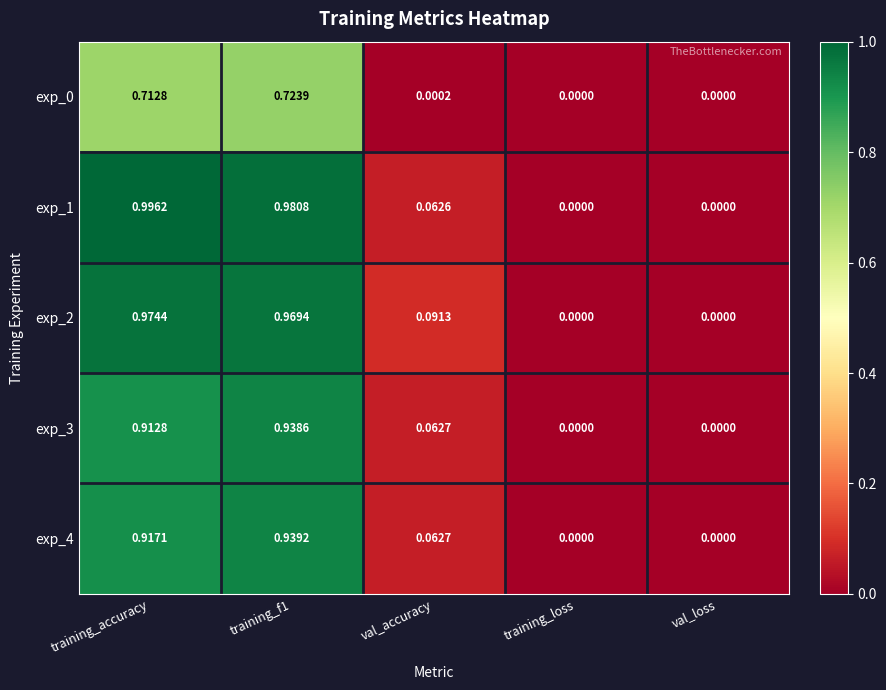

At which label does exp_1 reach its peak?

training_accuracy